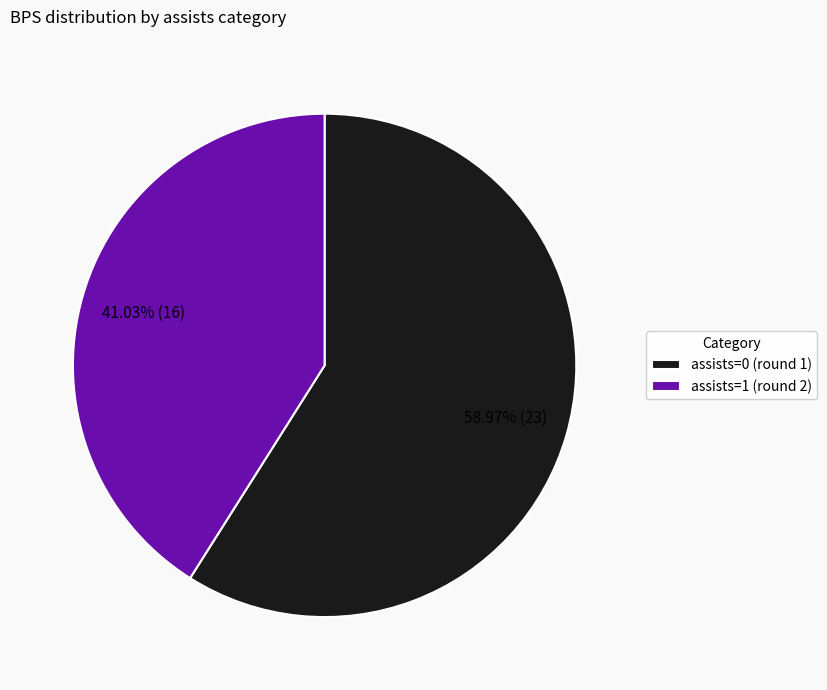

To the nearest percent, what portion does assists=1 (round 2) represent?

41%